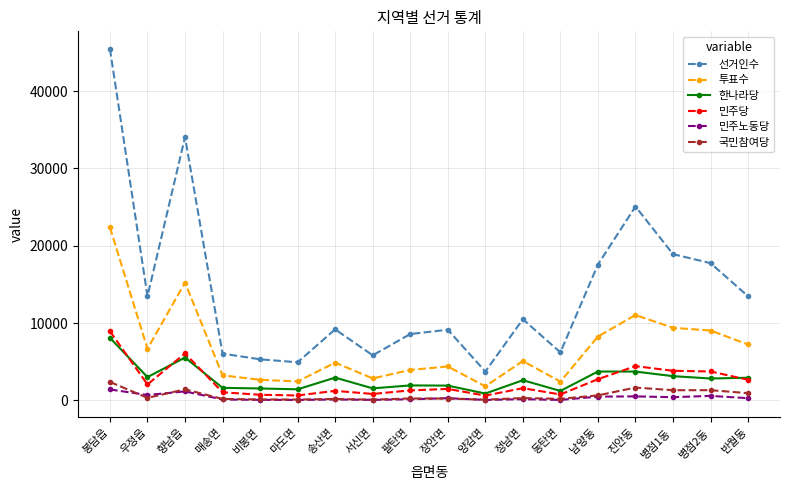

What is the label of the 6th point from the left?

마도면